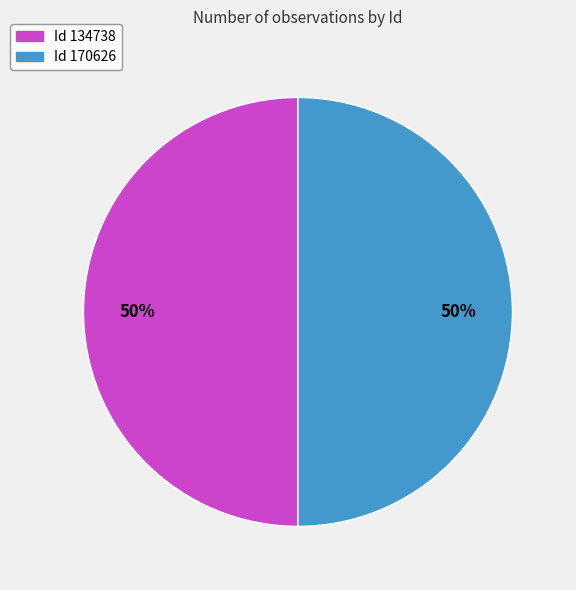

Count the number of slices in the pie.

2